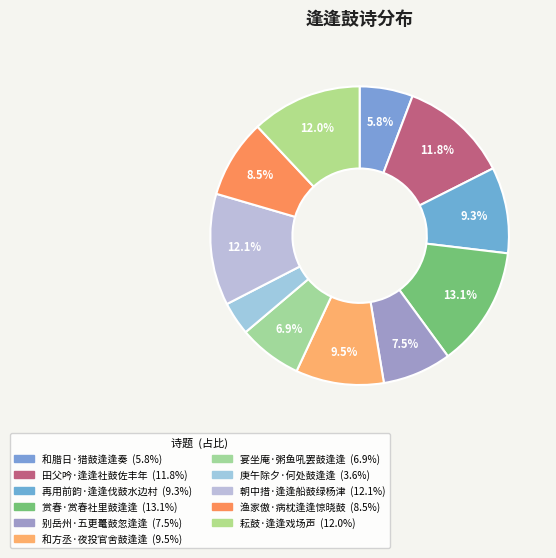

Rank the categories by value from highest to lowest.

赏春·赏春社里鼓逢逢, 朝中措·逢逢船鼓绿杨津, 耘鼓·逢逢戏场声, 田父吟·逢逢社鼓佐丰年, 和方丞·夜投官舍鼓逢逢, 再用前韵·逢逢伐鼓水边村, 渔家傲·病枕逢逢惊晓鼓, 别岳州·五更鼍鼓忽逢逢, 宴坐庵·粥鱼吼罢鼓逢逢, 和腊日·猎鼓逢逢奏, 庚午除夕·何处鼓逢逢